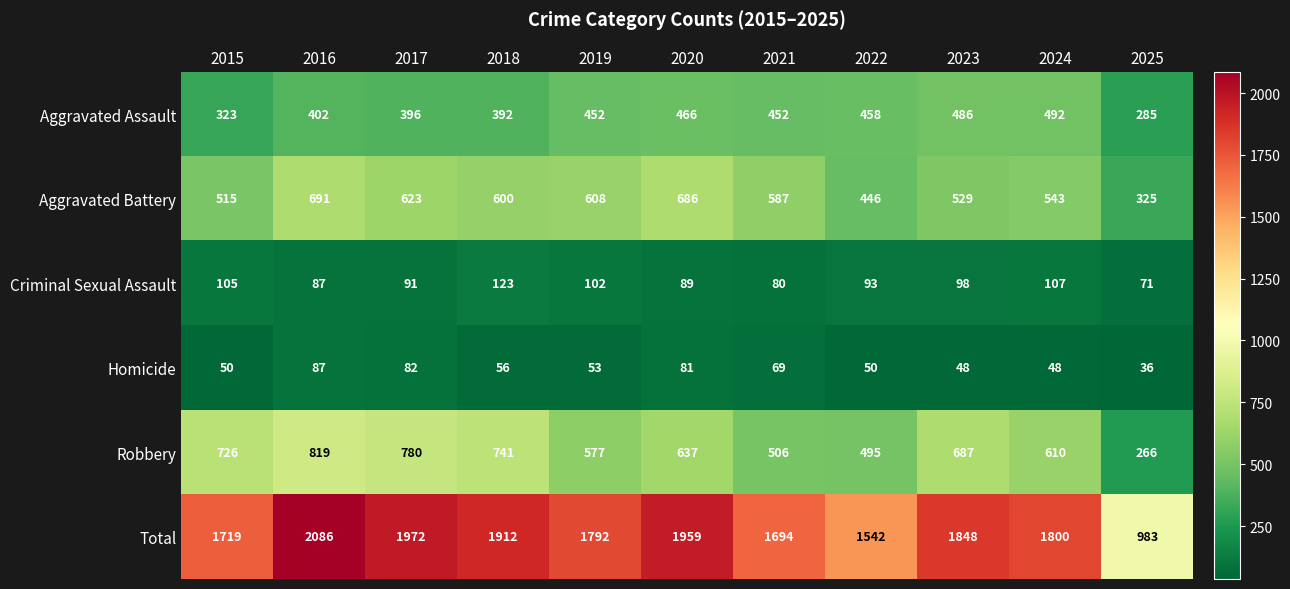

At how many categories does at least one series exceed 1507?

10